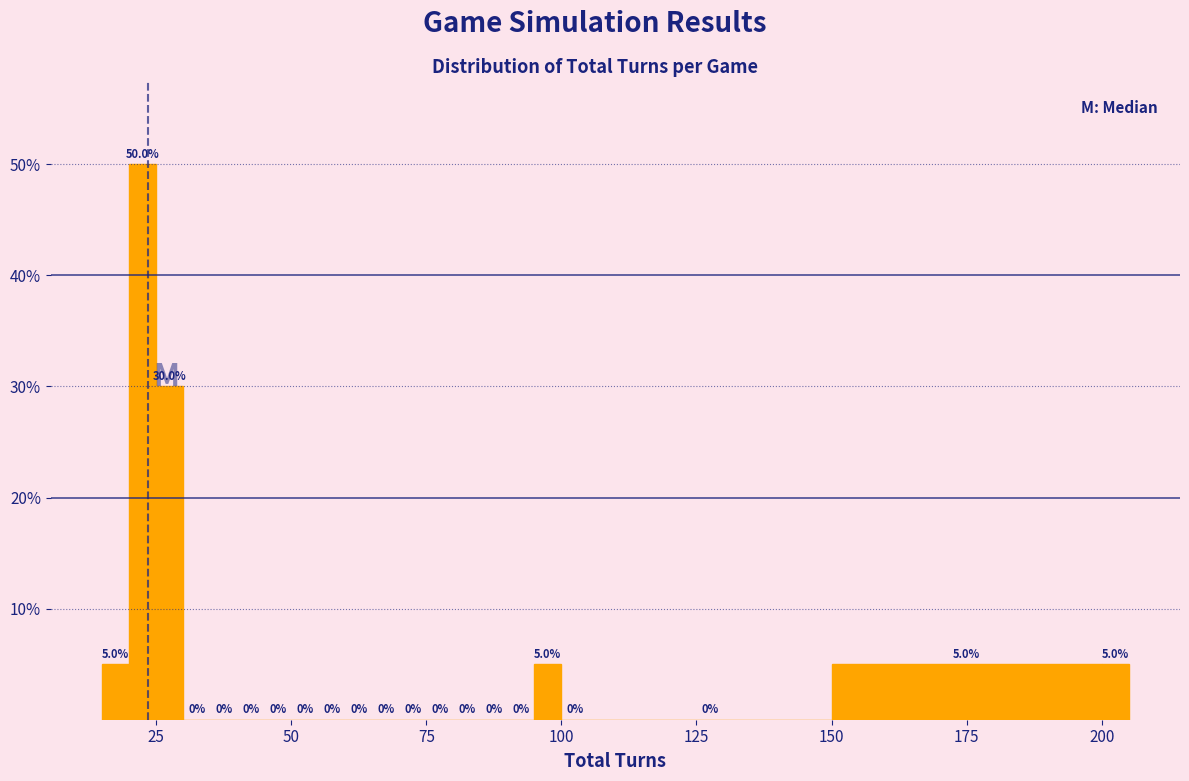

Read against the x-axis, roughly where is the centre of the tallest bar?

25